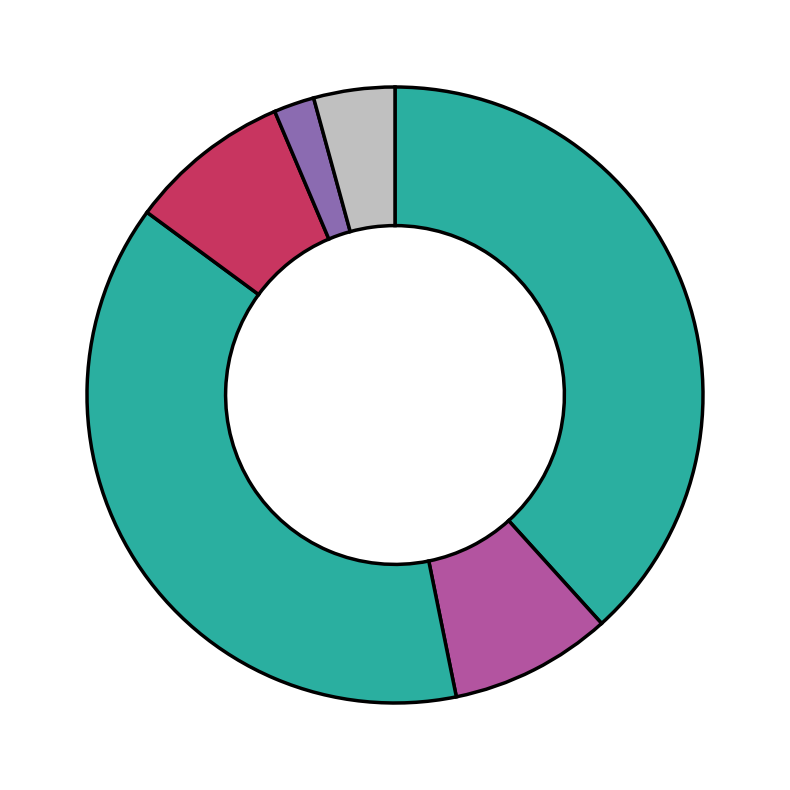

How many slices are in this pie chart?

6